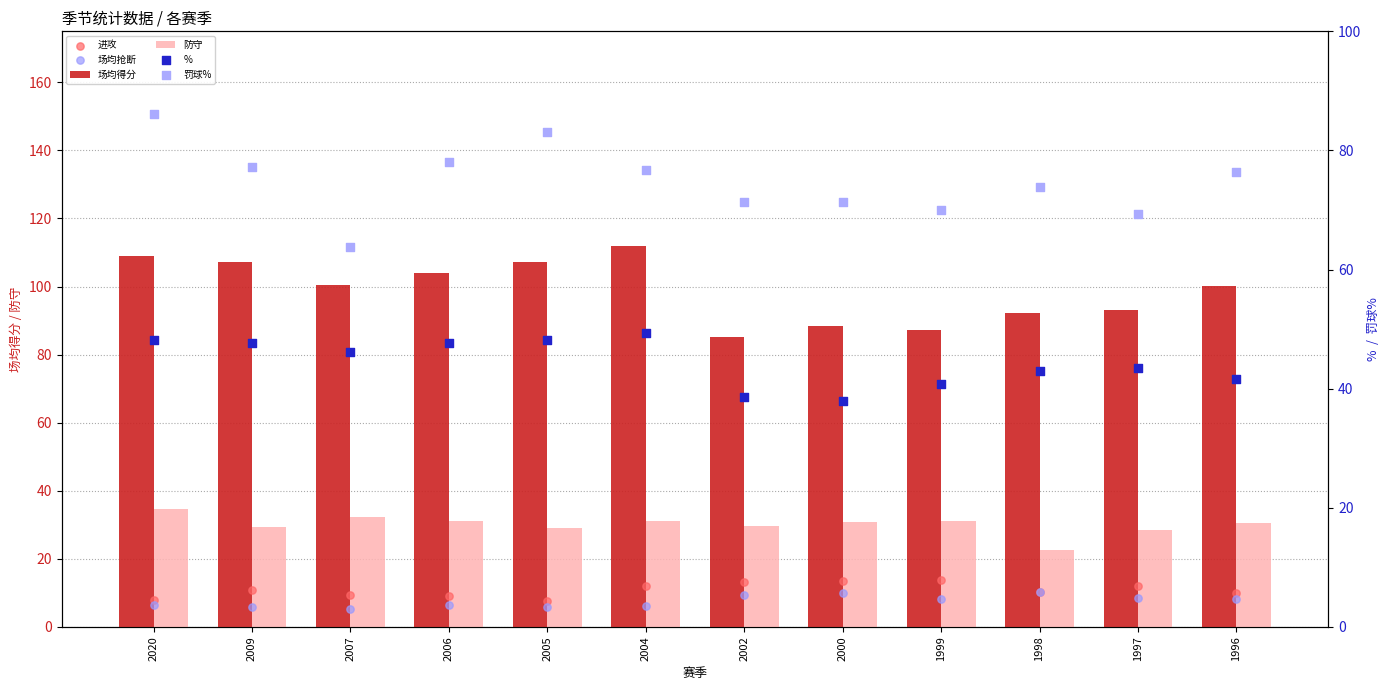

Which series reaches the minimum Y coordinate?

场均抢断